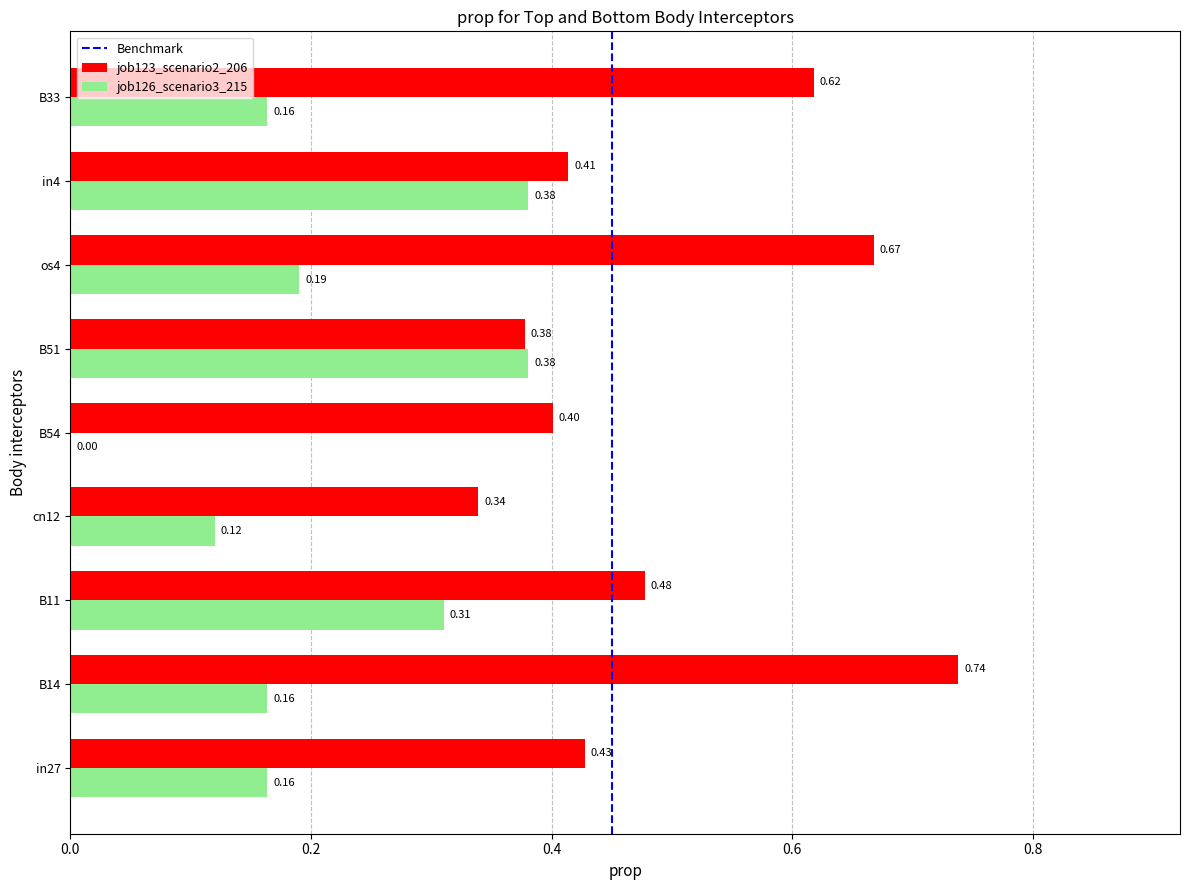

What is the total value across all series at B11?

0.8